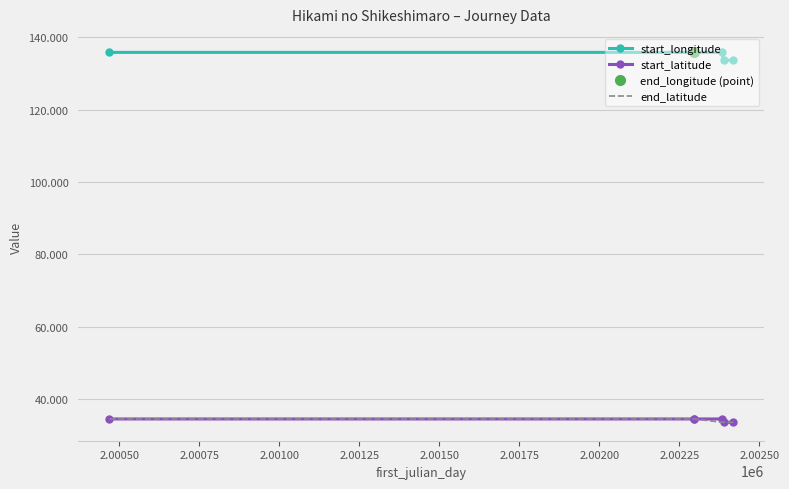

What is the sum of all end_latitude values?

204.3